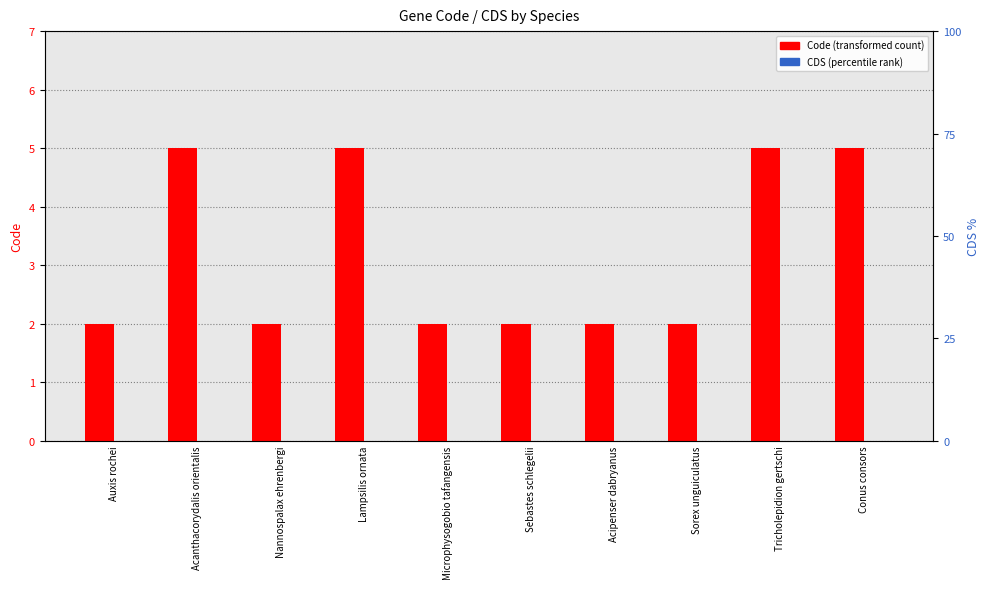

List the series in order of their peak value, lowest first.

CDS, Code